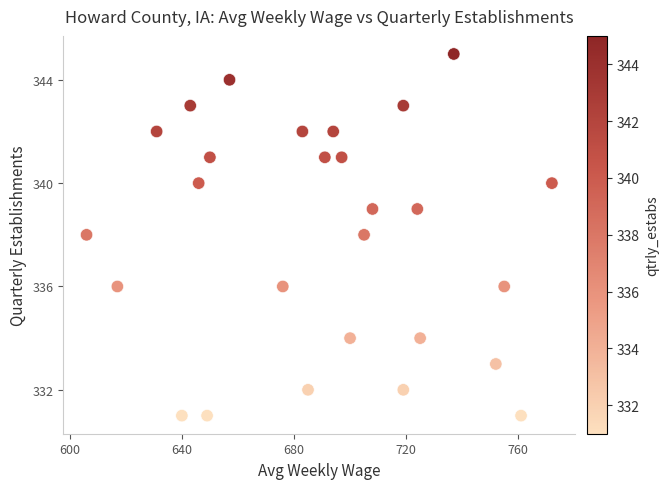

What is the range of X values (max minus min)?

166